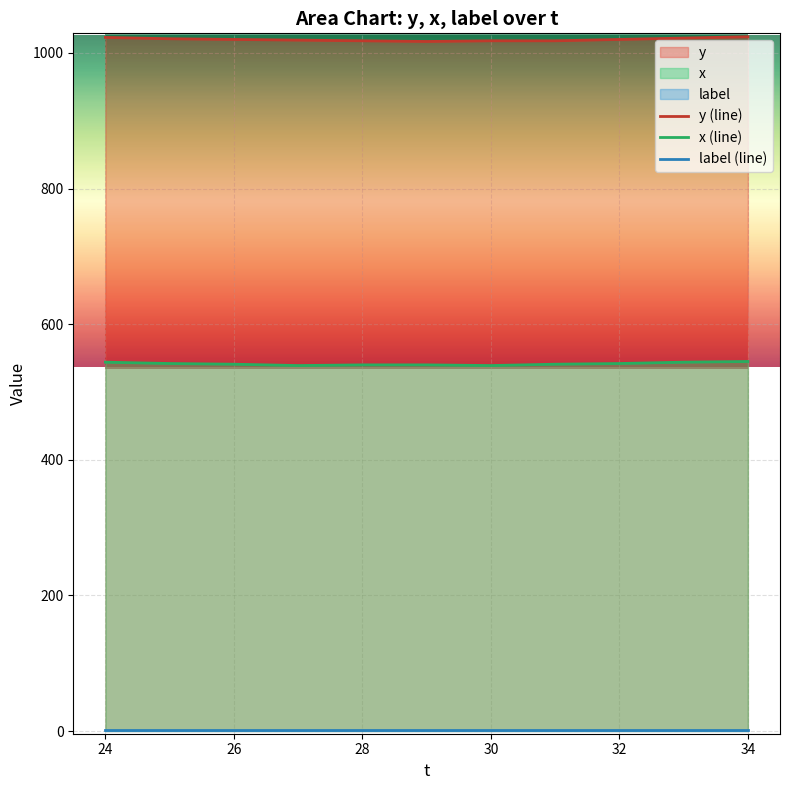

Is the value of x at 29 greater than the value of y at 33?

No